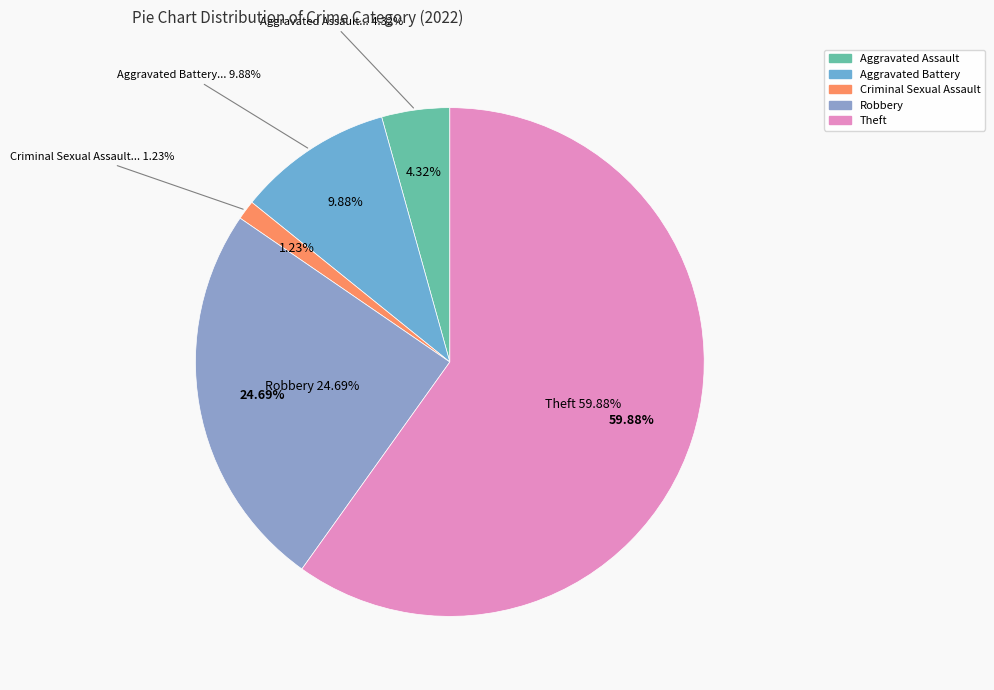

Approximately how many times larger is the value at Aggravated Assault compared to Criminal Sexual Assault?

3.5